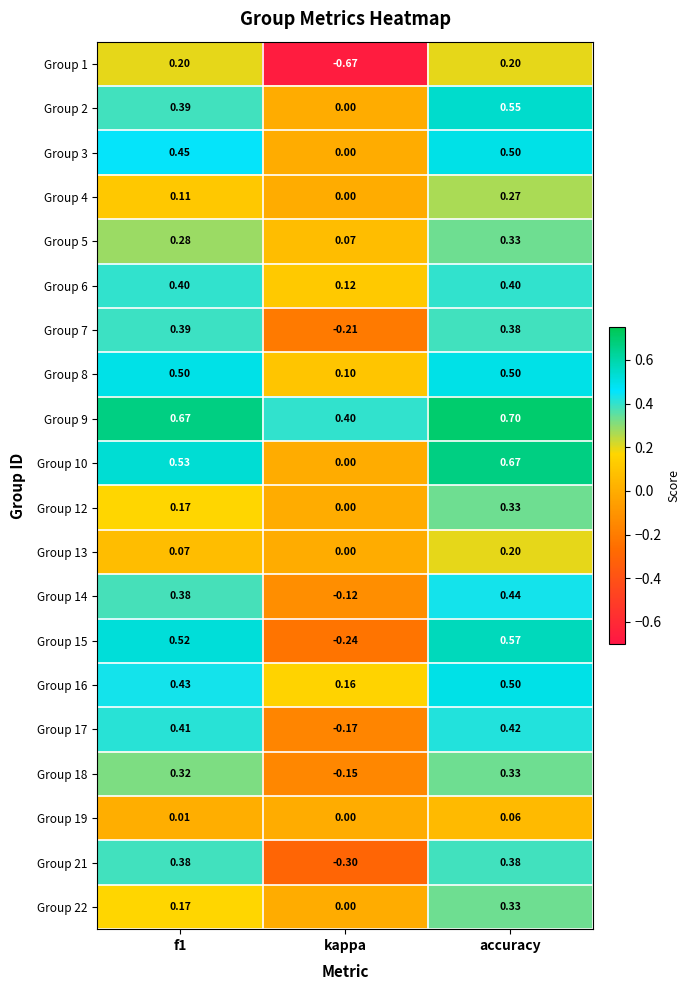

At how many categories does at least one series exceed 0?

3